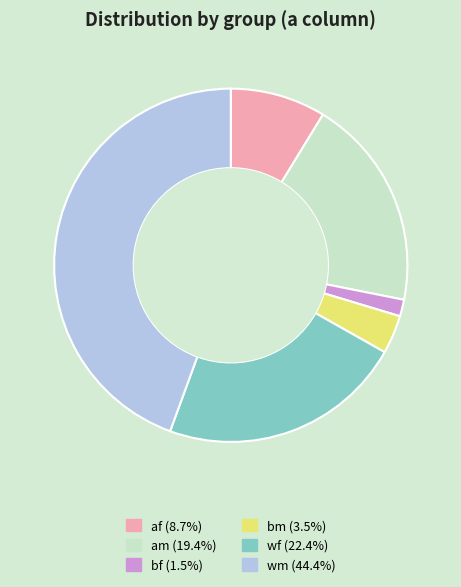

Is there a majority slice in this chart?

No